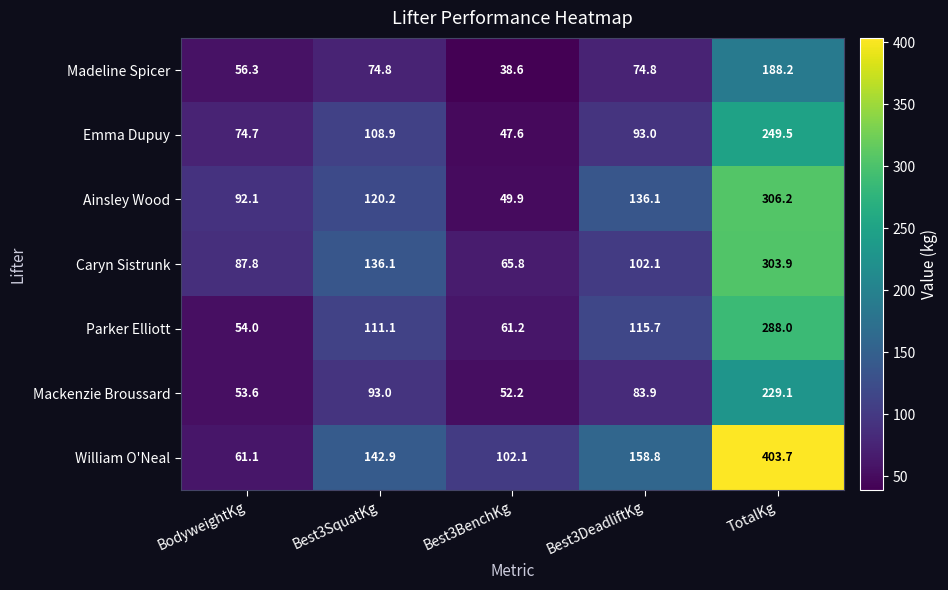

Between BodyweightKg and TotalKg, which series saw the biggest shift?

William O'Neal